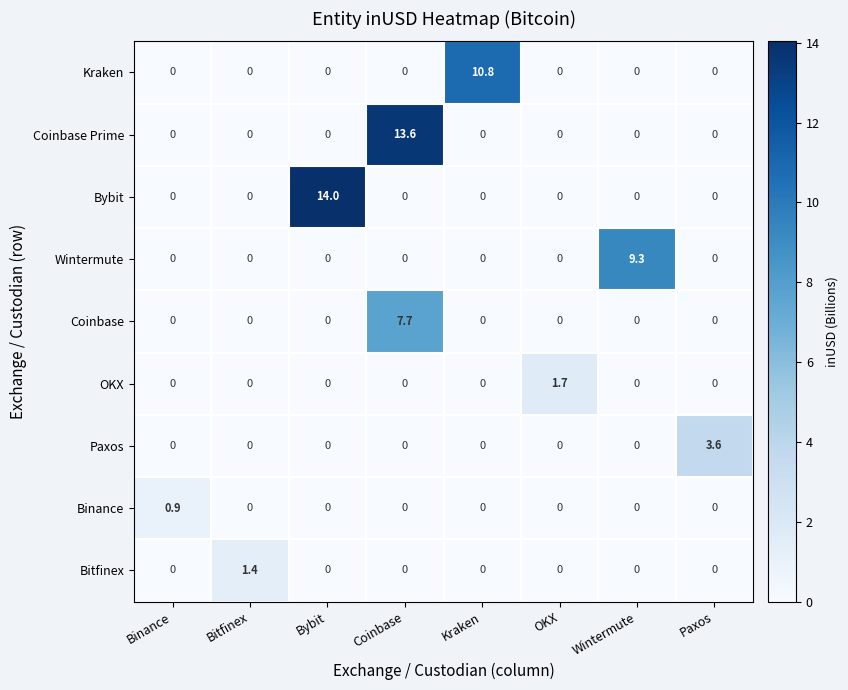

What is the total value across all series at Kraken?

10.8